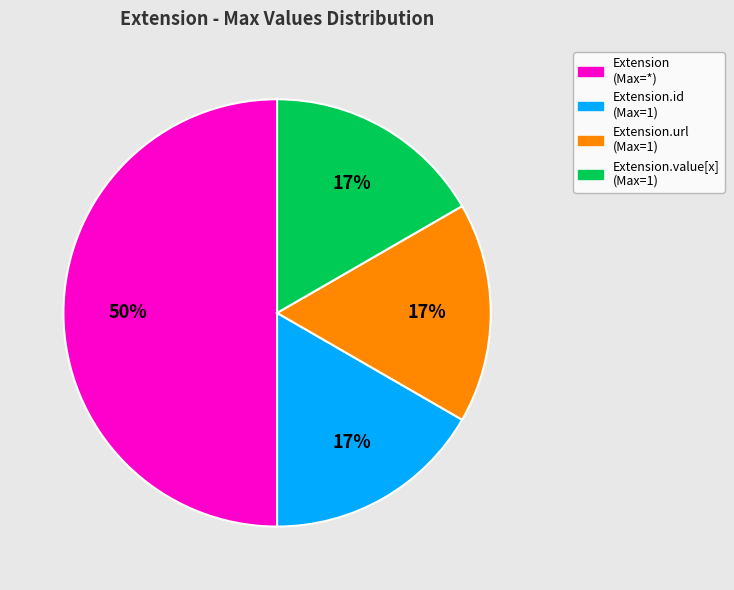

To the nearest percent, what is the average slice percentage?

25%